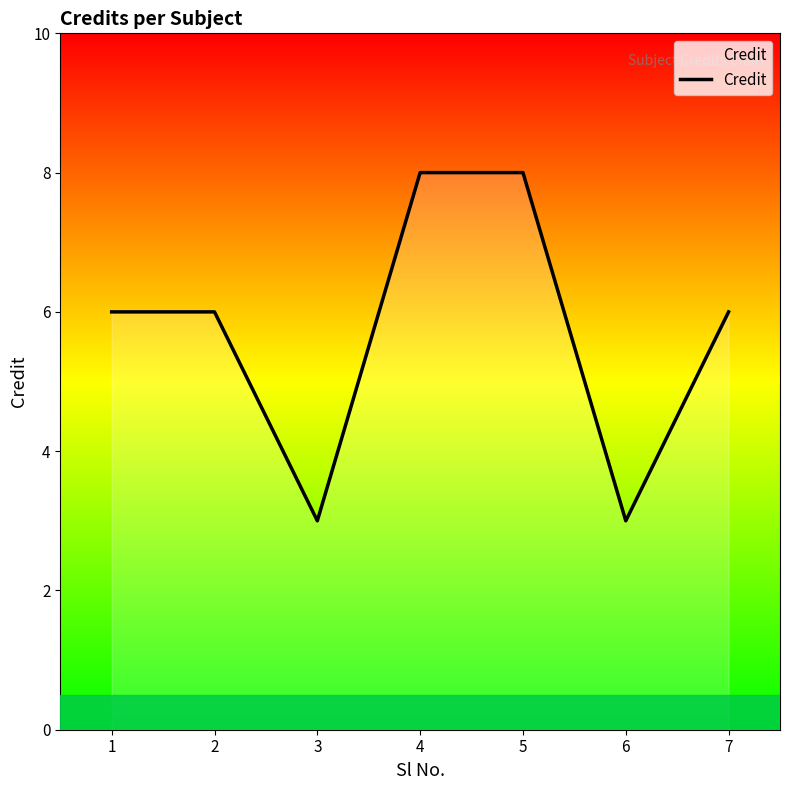

How many values are between 3 and 8?

7